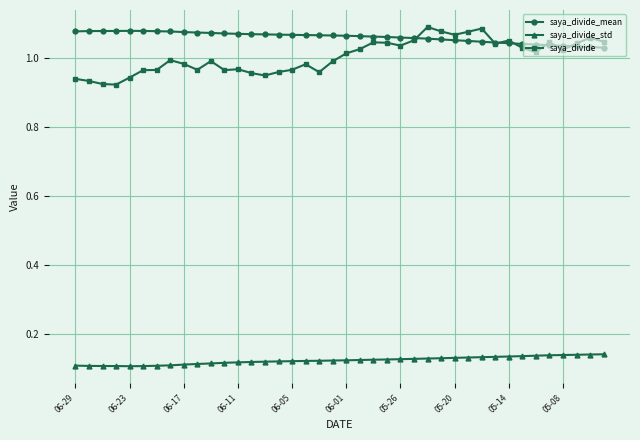

True or false: saya_divide_mean and saya_divide_std cross at least once.

False